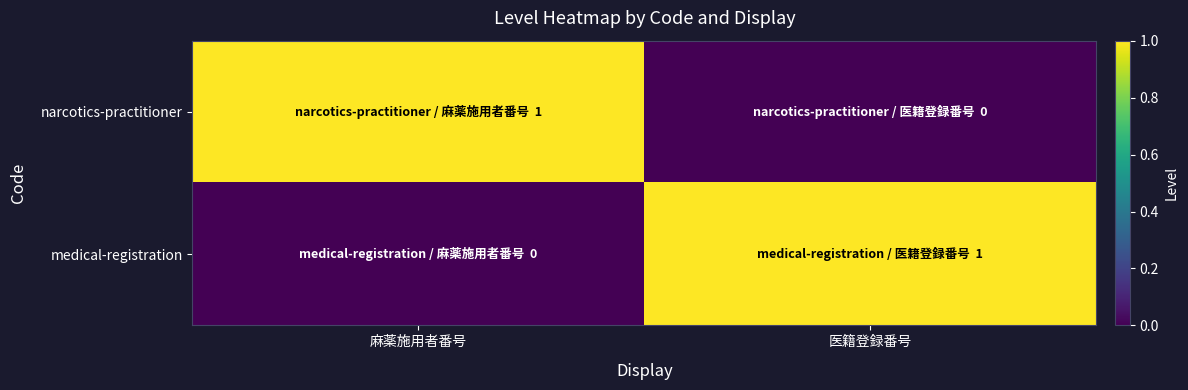

At how many categories does at least one series exceed 0?

2